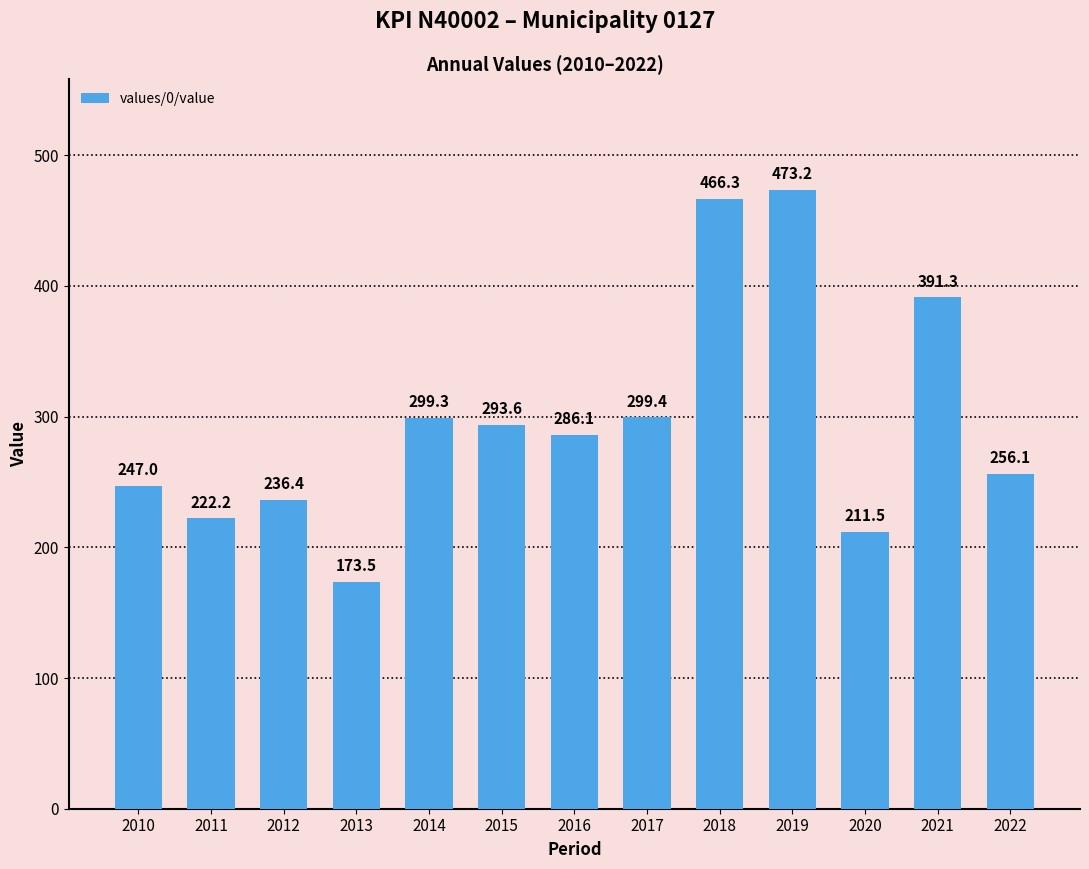

Reading left to right, extract all data points from this chart.

247.0	222.2	236.4	173.5	299.3	293.6	286.1	299.4	466.3	473.2	211.5	391.3	256.1